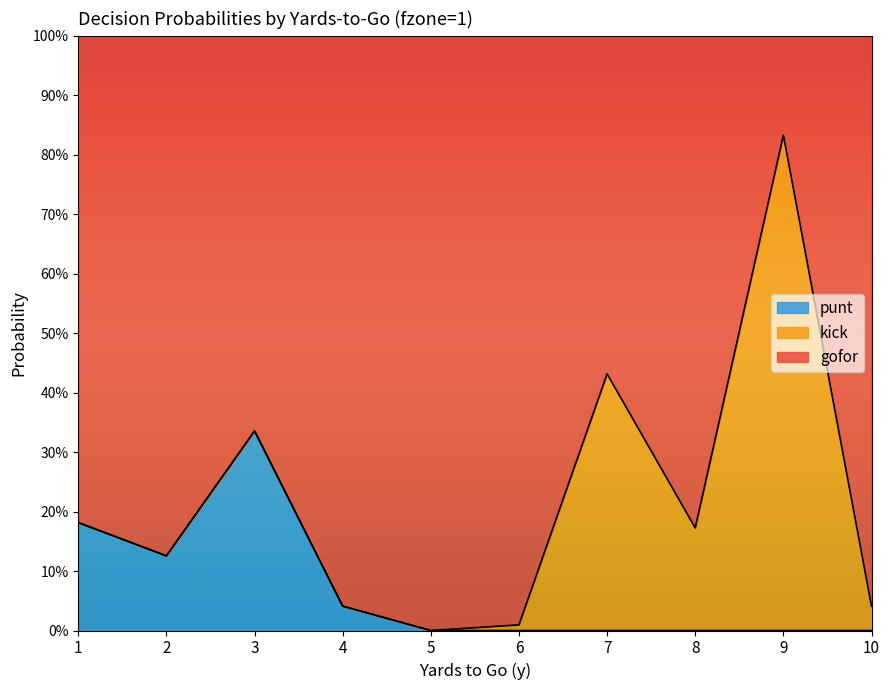

Does the chart display data point markers on the line(s)?

No